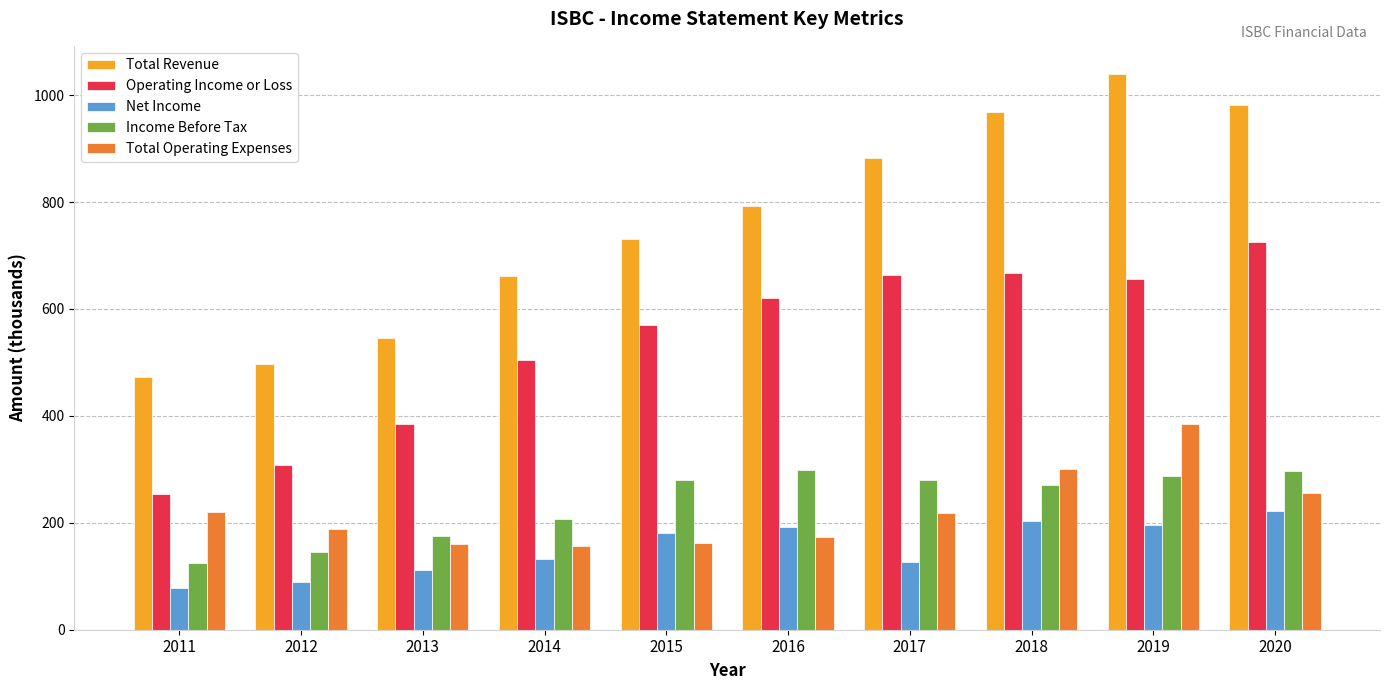

Does the chart contain any negative values?

No